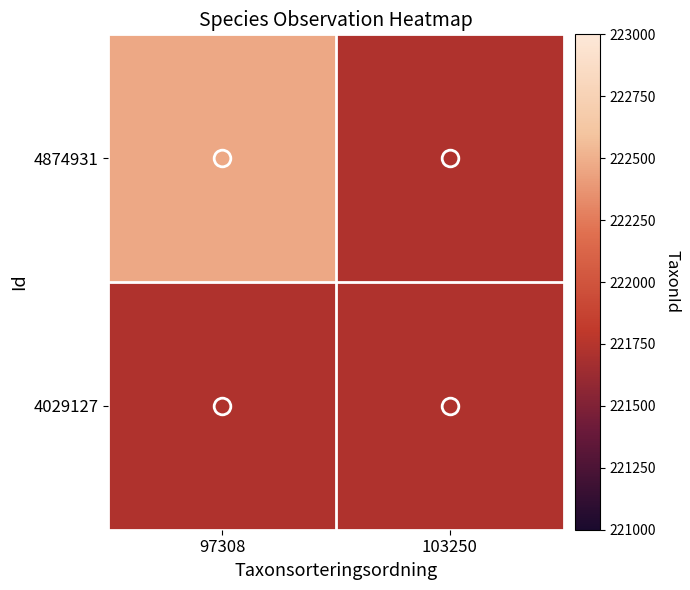

Reading left to right, what are all the values shown in this chart?

4874931: 97308=222467	103250=221725
4029127: 97308=221725	103250=221725